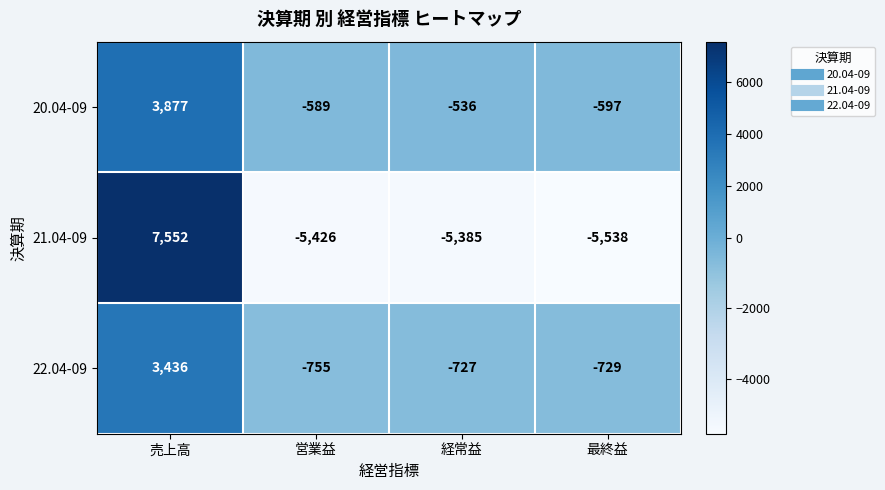

How many distinct data groups are displayed?

3